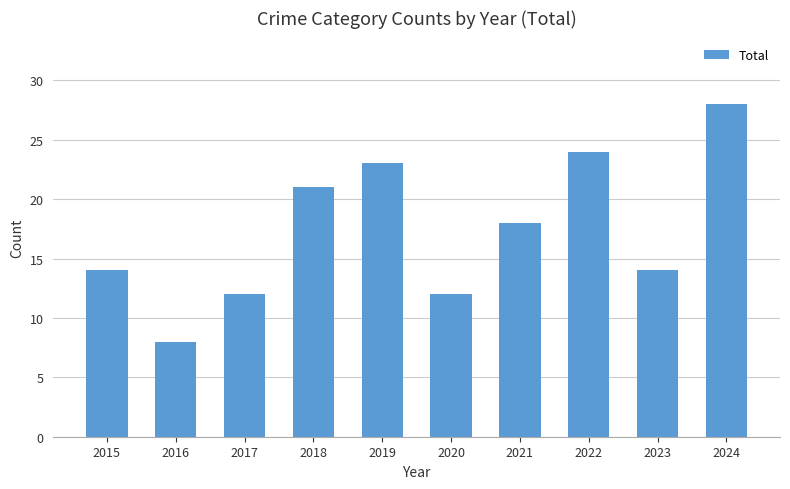

What is the change in value from 2019 to 2023?

-9